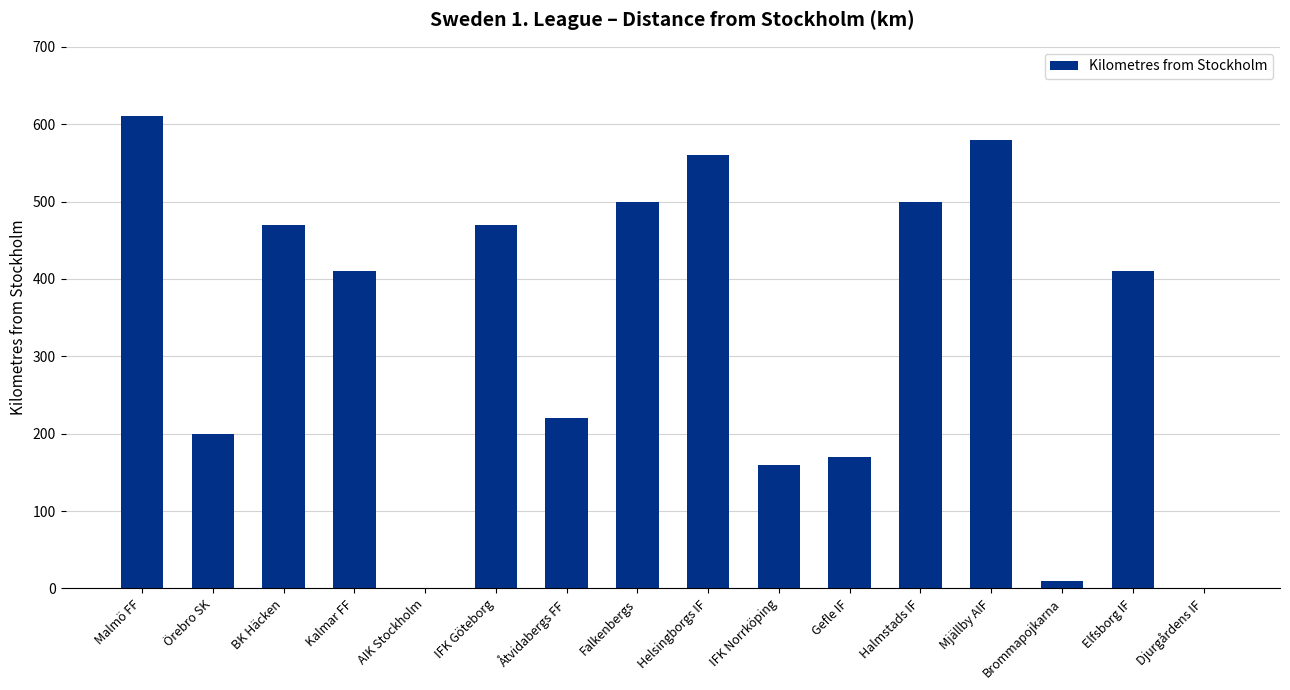

What is the greatest value displayed?

610